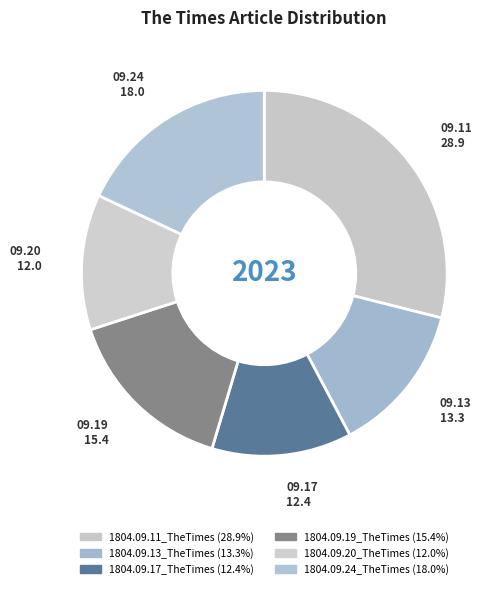

Does 1804.09.11_TheTimes account for over 50% of the chart?

No